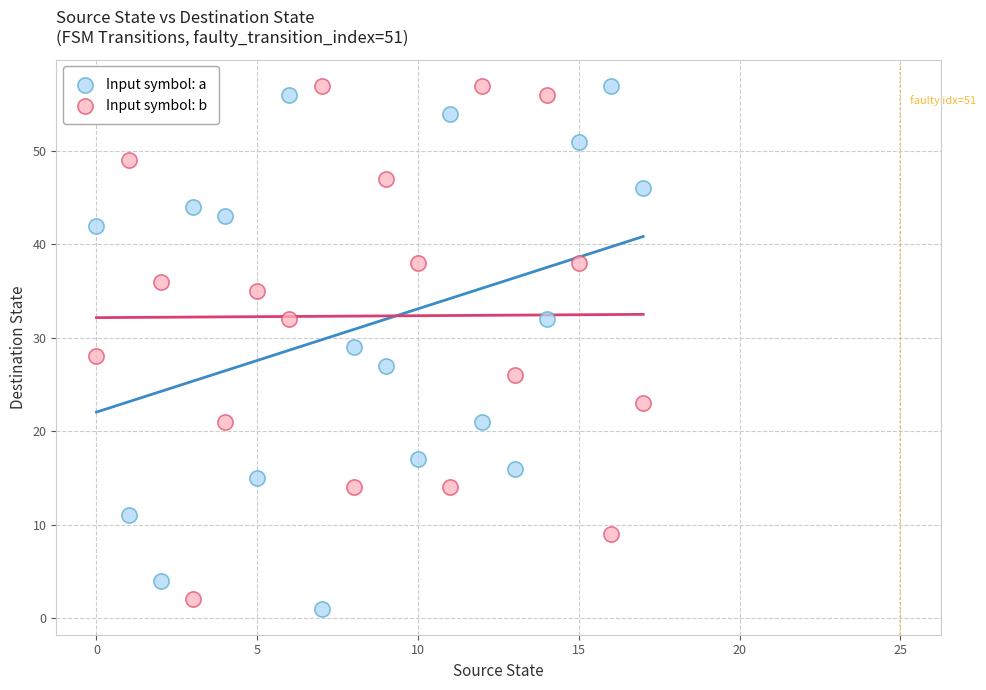

Across all data points, what is the range of Y values (max minus min)?

56